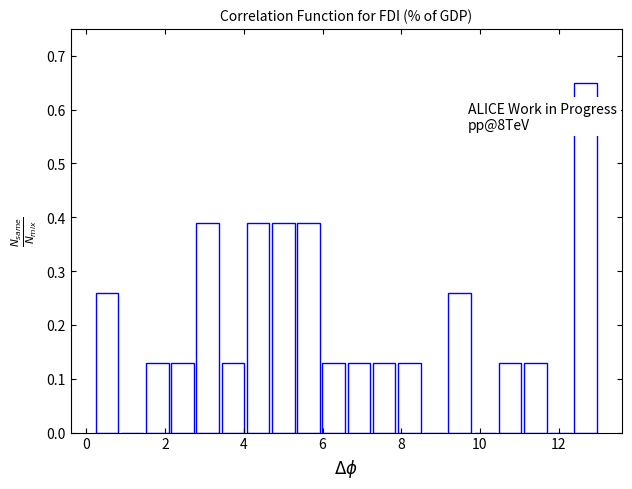

Read against the x-axis, roughly where is the centre of the tallest bar?

12.6